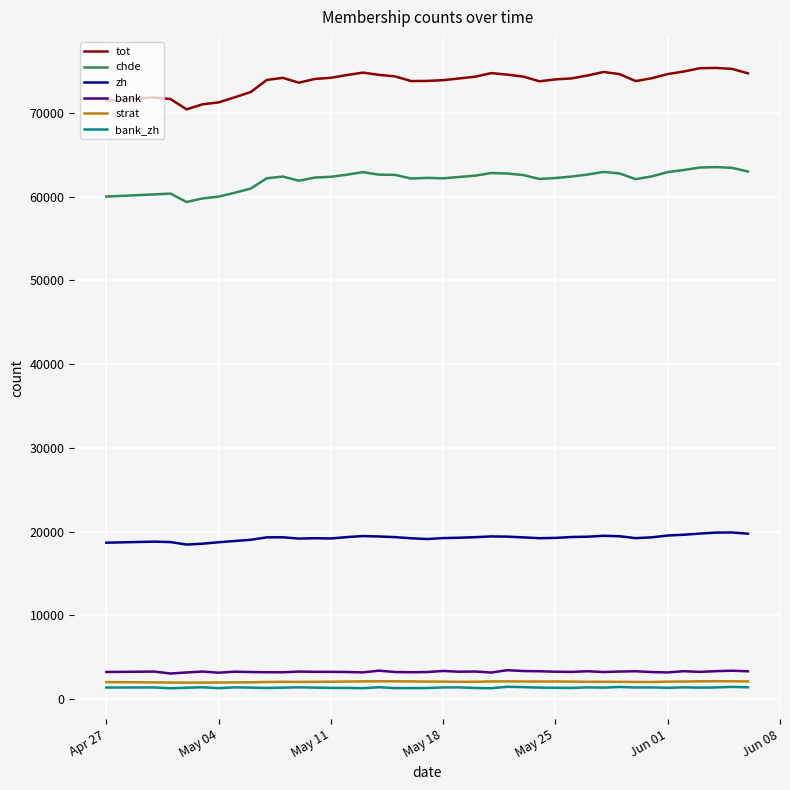

Which series has the widest spread of values?

tot